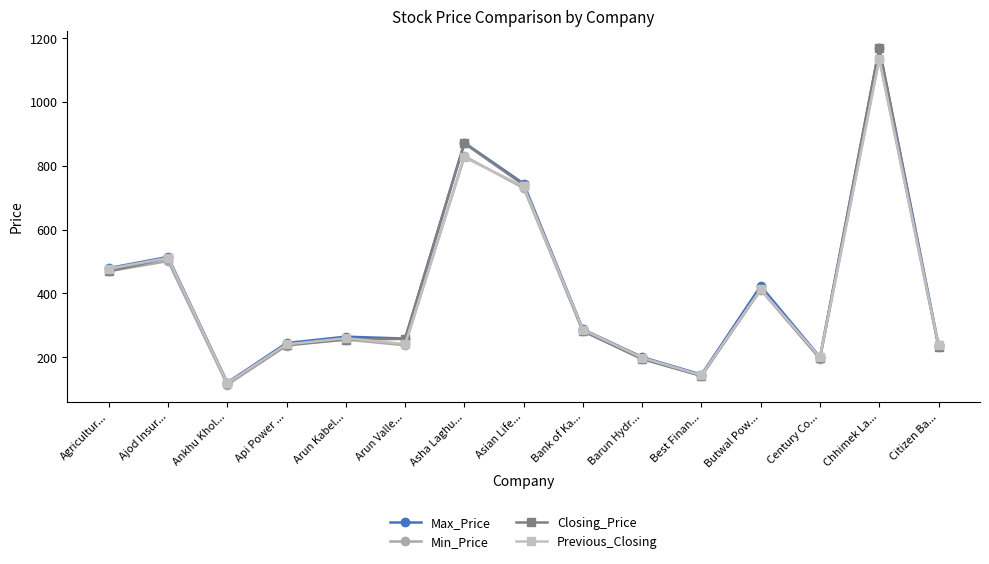

Which category has the lowest value in the Previous_Closing series?

Ankhu Khol...